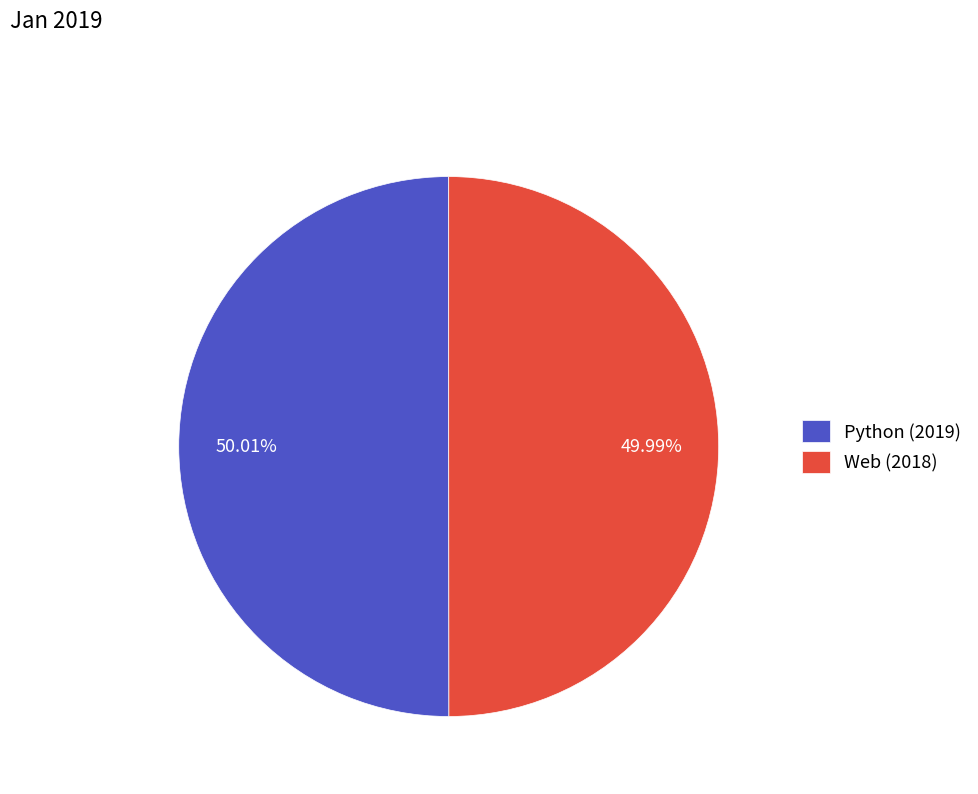

To the nearest percent, what is the average slice percentage?

50%